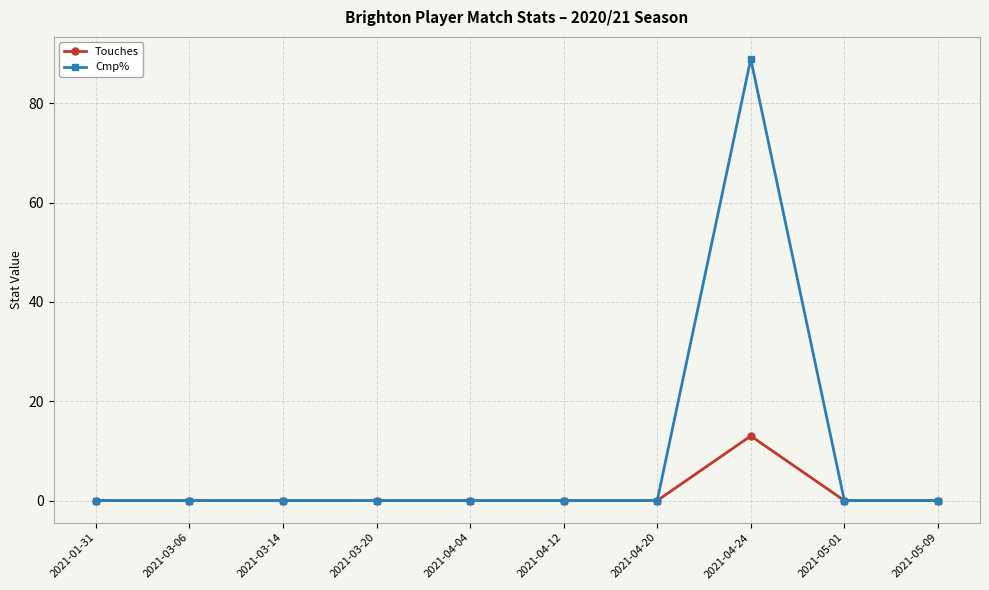

True or false: Cmp% has a value of 0.0 at 2021-01-31.

True